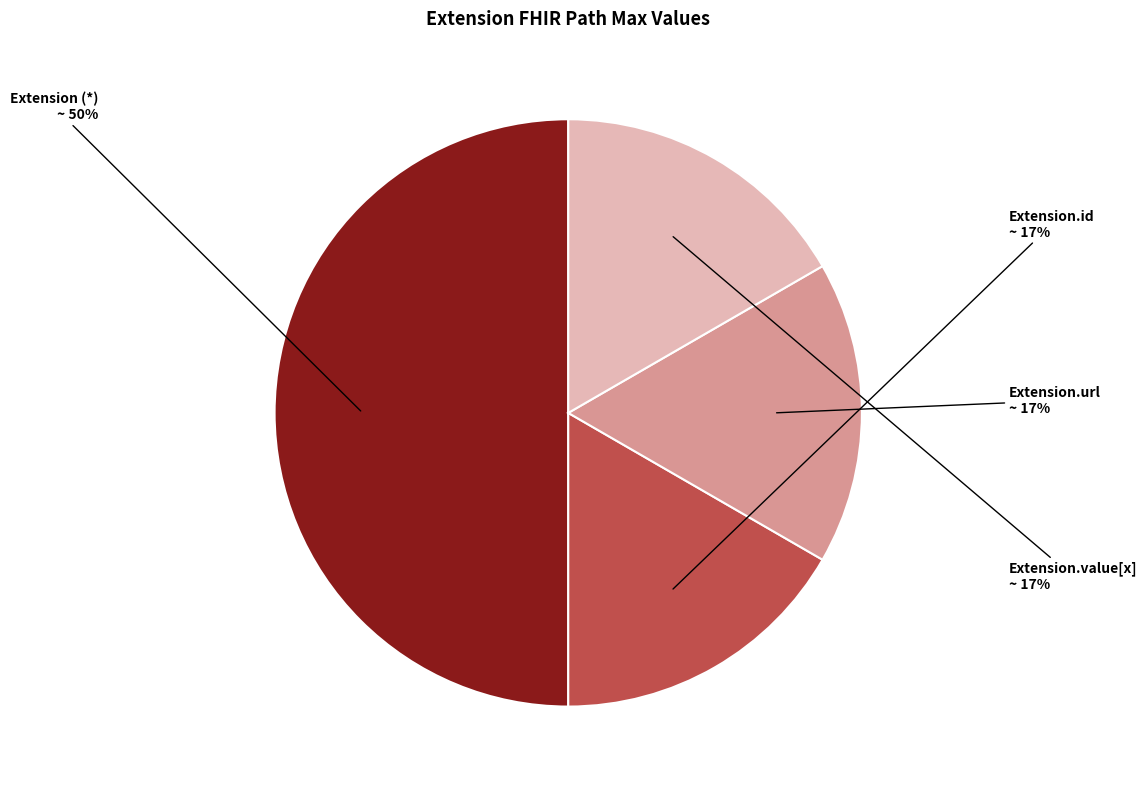

Do Extension.id and Extension.url together represent more than half of the pie?

No